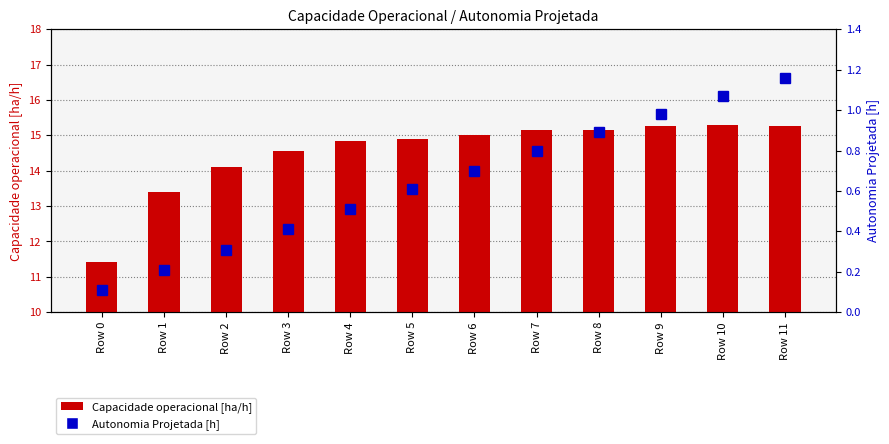

Does the chart contain any negative values?

No